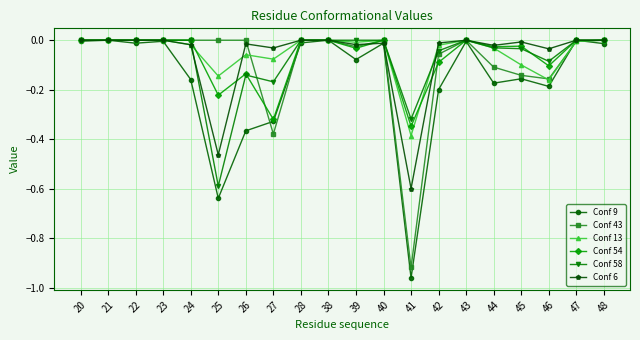

Between 42 and 46, which series saw the biggest shift?

Conf 13